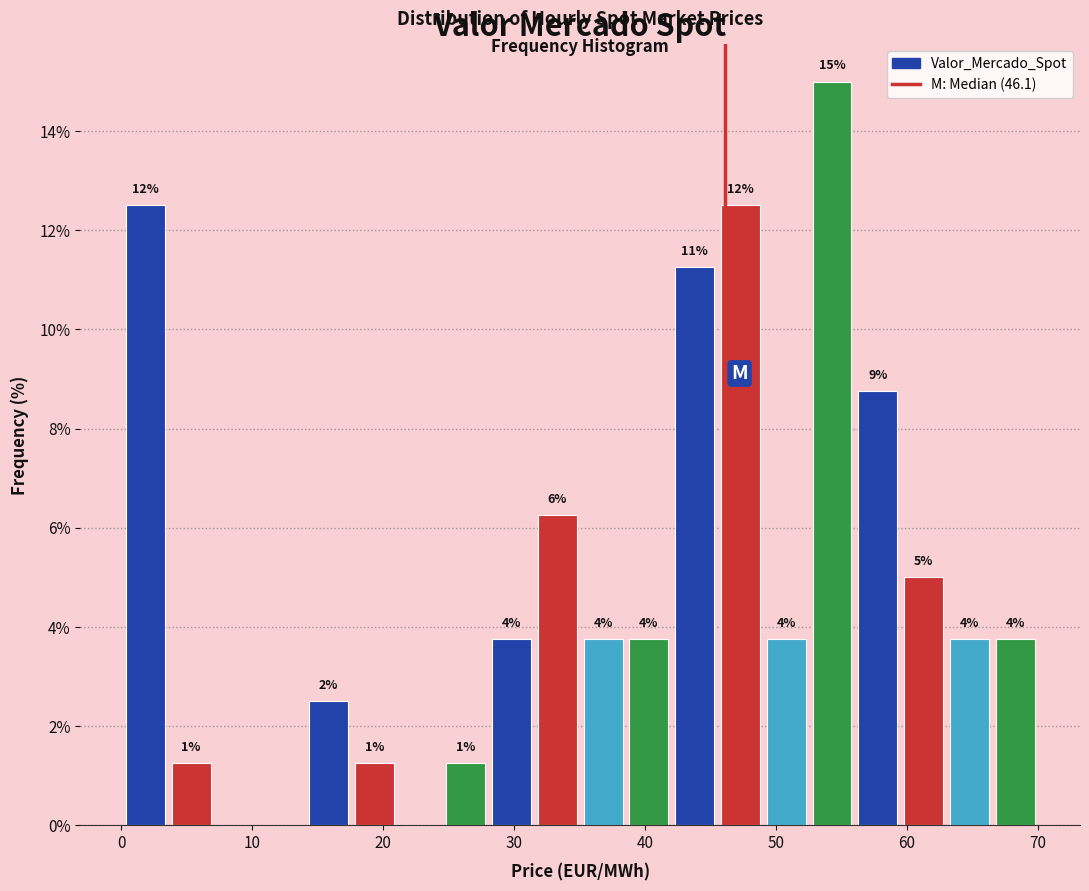

Around what value on the x-axis is the tallest bar? Give the approximate position of its centre, as read against the axis.

54